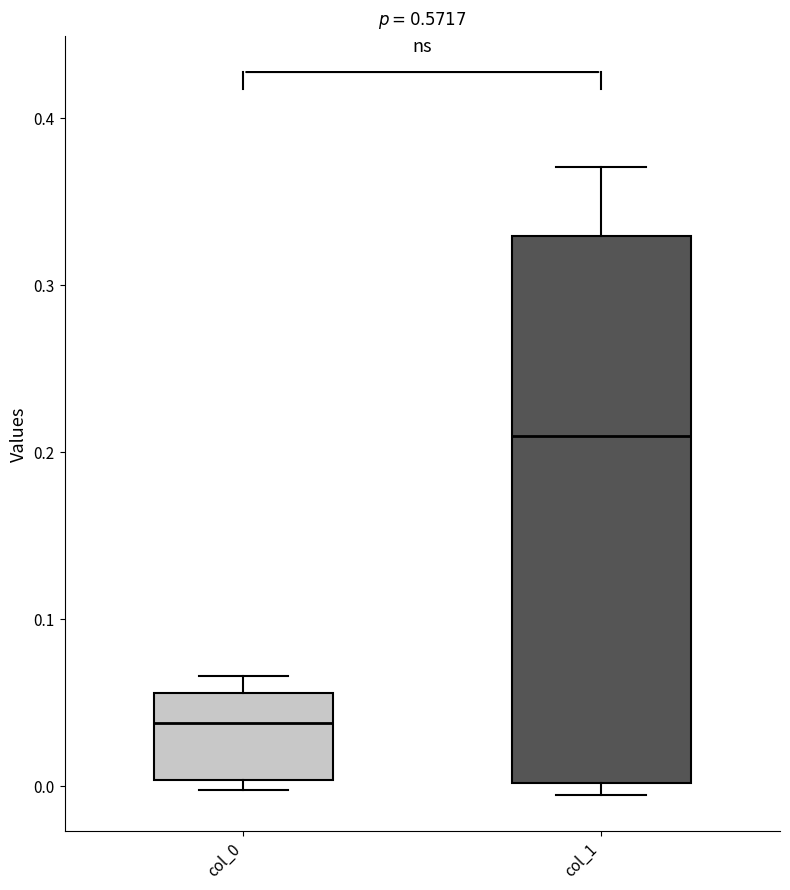

Reading left to right, transcribe this box plot: for each box, give where its median line is, the range the box spans, and where its two whiskers end, as read against the y-axis. The values are not printed on the chart, so give them approximately, as read against the axis.

col_0: median 0.04, box 0.00 to 0.06, whiskers 0.00 (just below the box's lower edge) to 0.07
col_1: median 0.21, box 0.00 to 0.33, whiskers -0.01 to 0.37